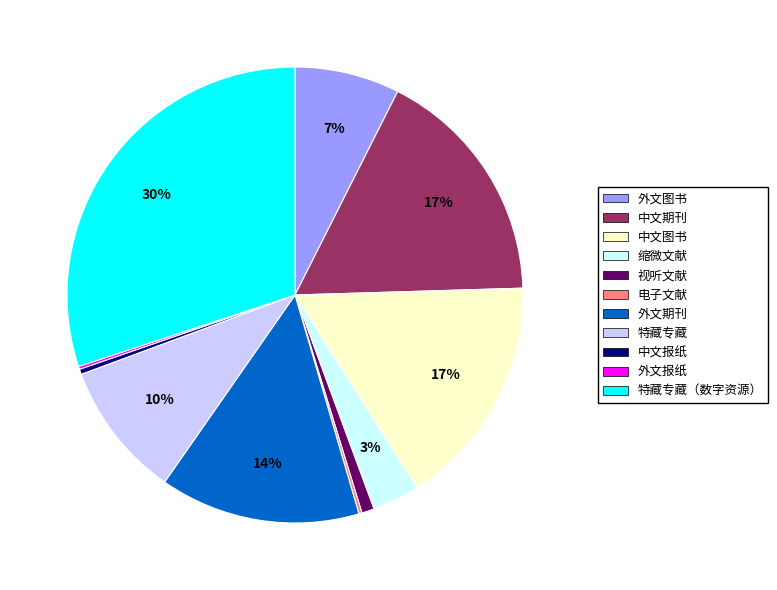

To the nearest percent, what is the average slice percentage?

9%